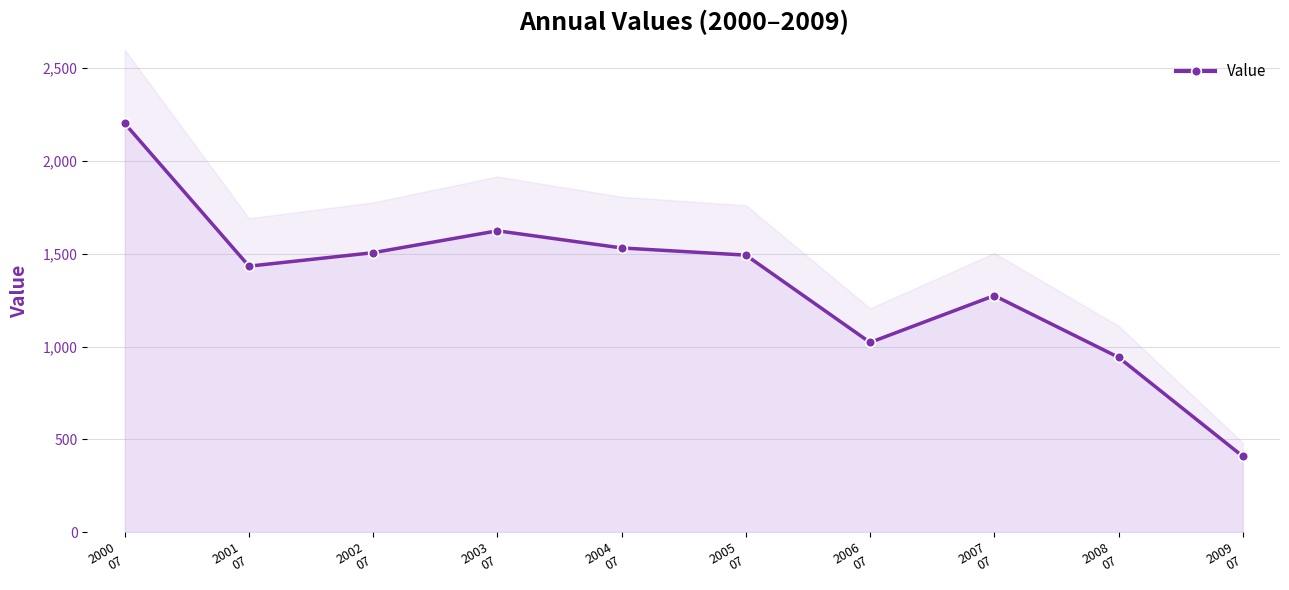

What is the ratio of the value at 2009
07 to the value at 2008
07?

0.4